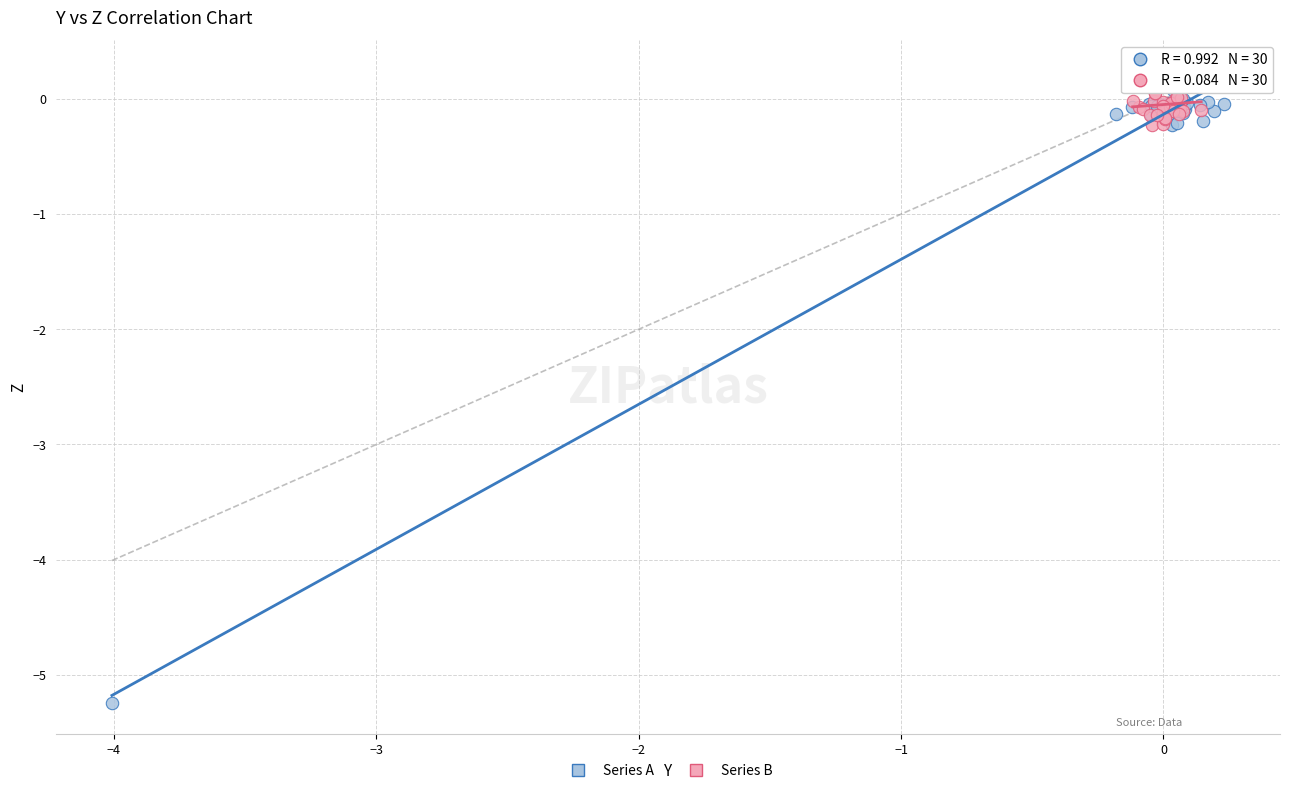

Which series contains the lowest Y value?

Series A